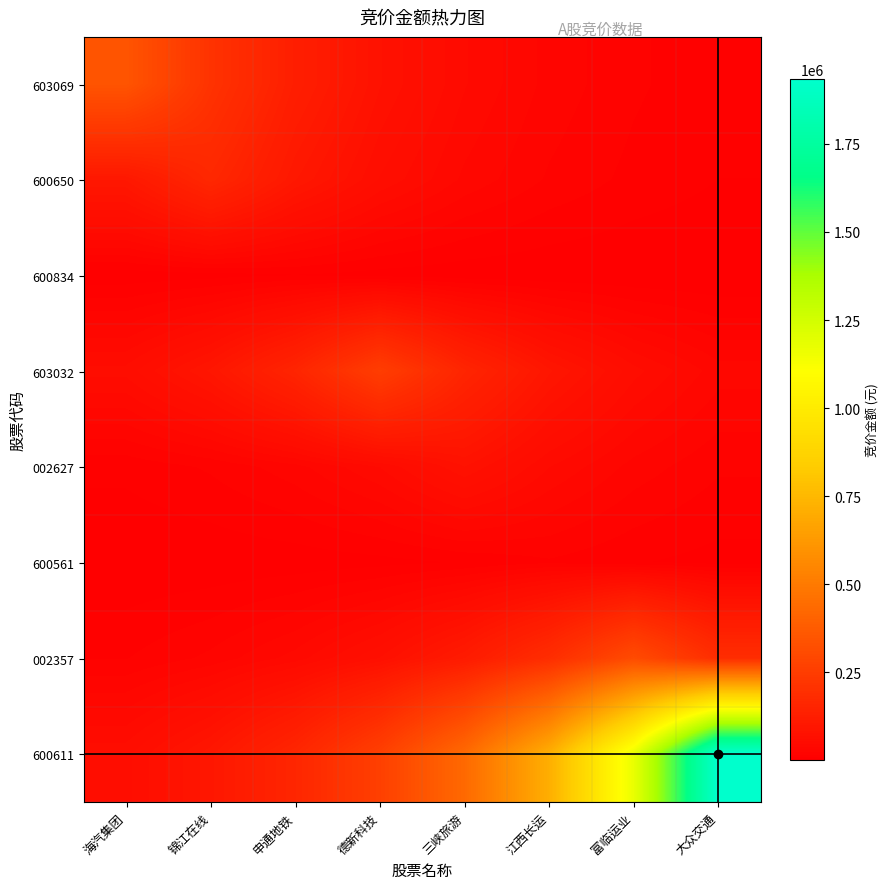

What is the difference between the highest and lowest values at 锦江在线?

207257.8